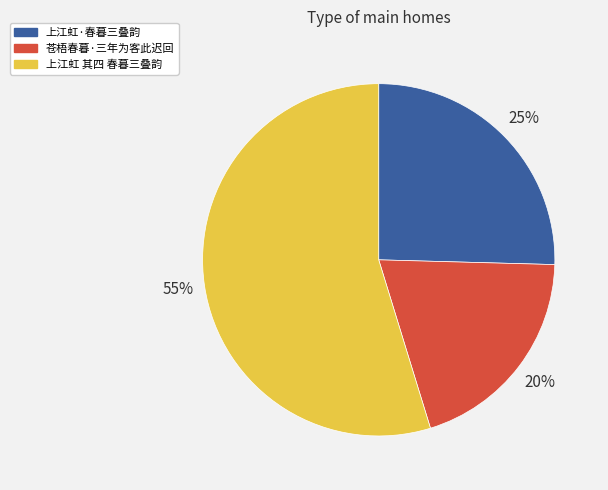

True or false: 苍梧春暮·三年为客此迟回 accounts for 20% of the total.

True